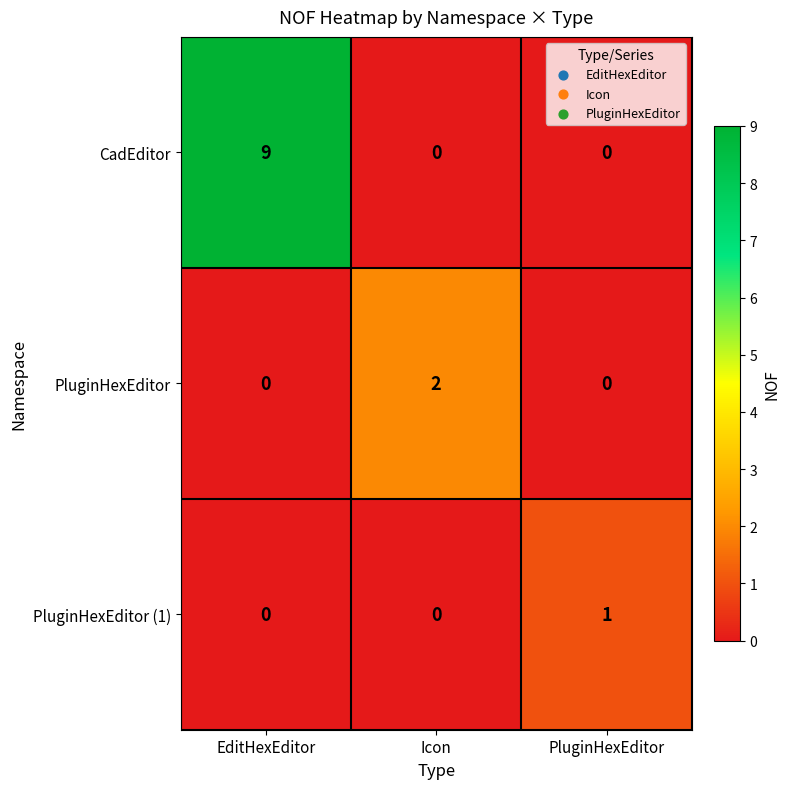

Count the number of categories in the chart.

3